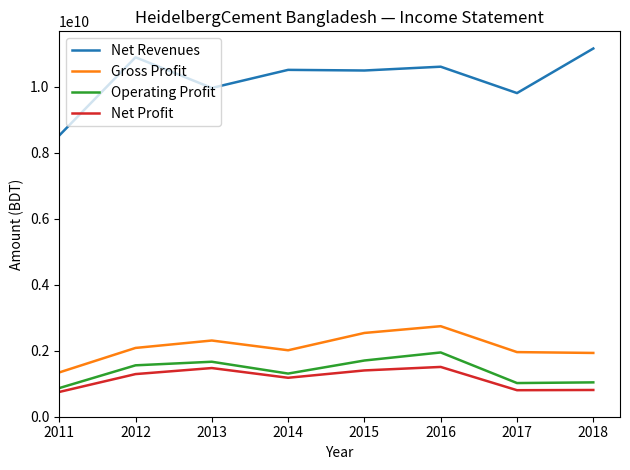

True or false: Net Profit and Net Revenues cross at least once.

False